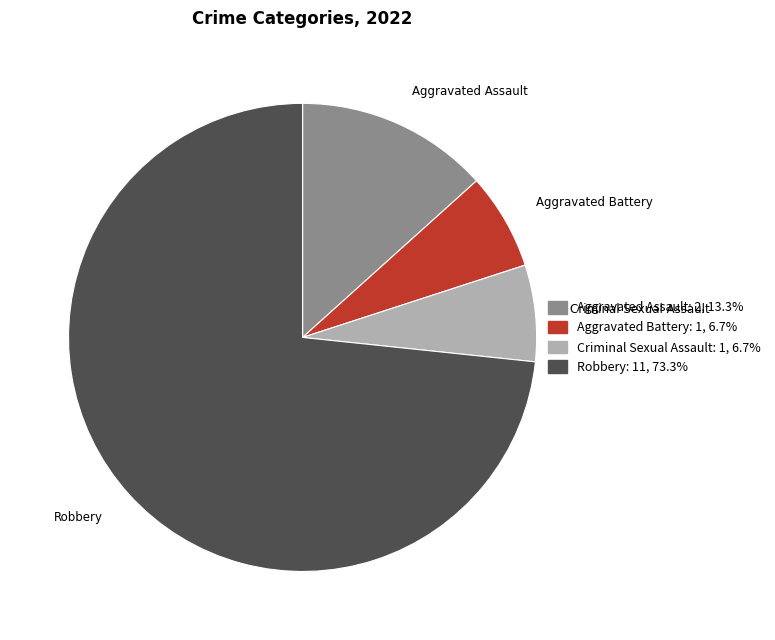

Which has a higher value, Aggravated Battery or Aggravated Assault?

Aggravated Assault